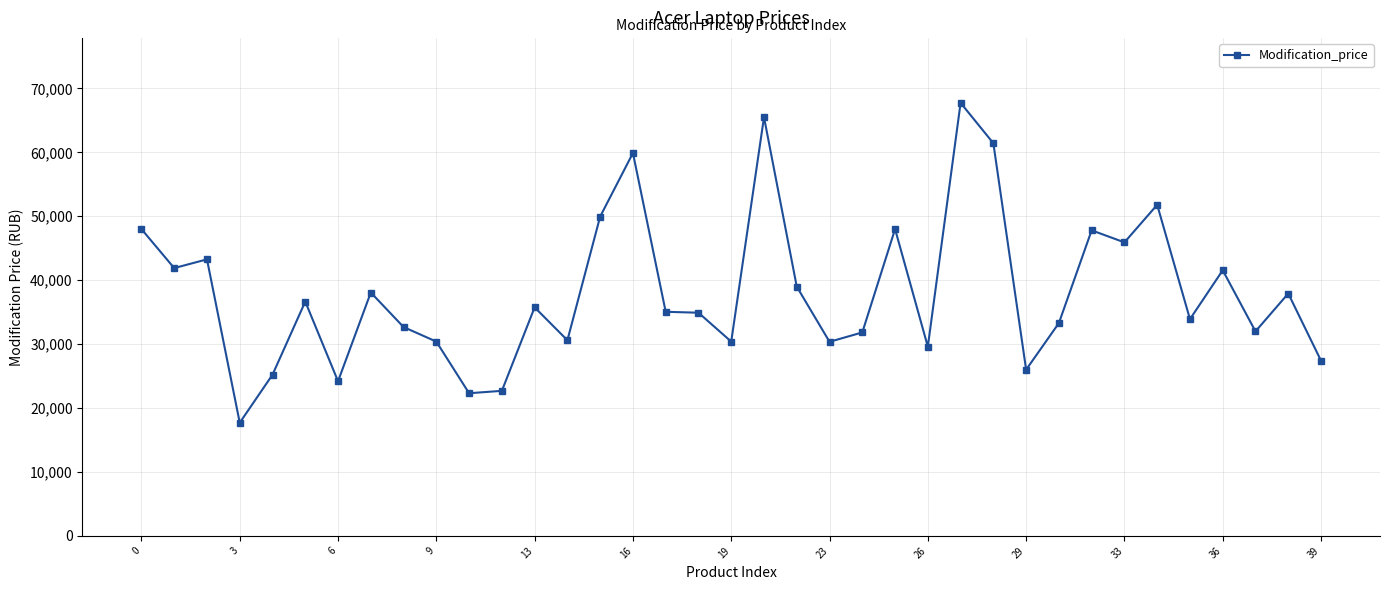

True or false: the data has more than 0 interior local peaks.

True